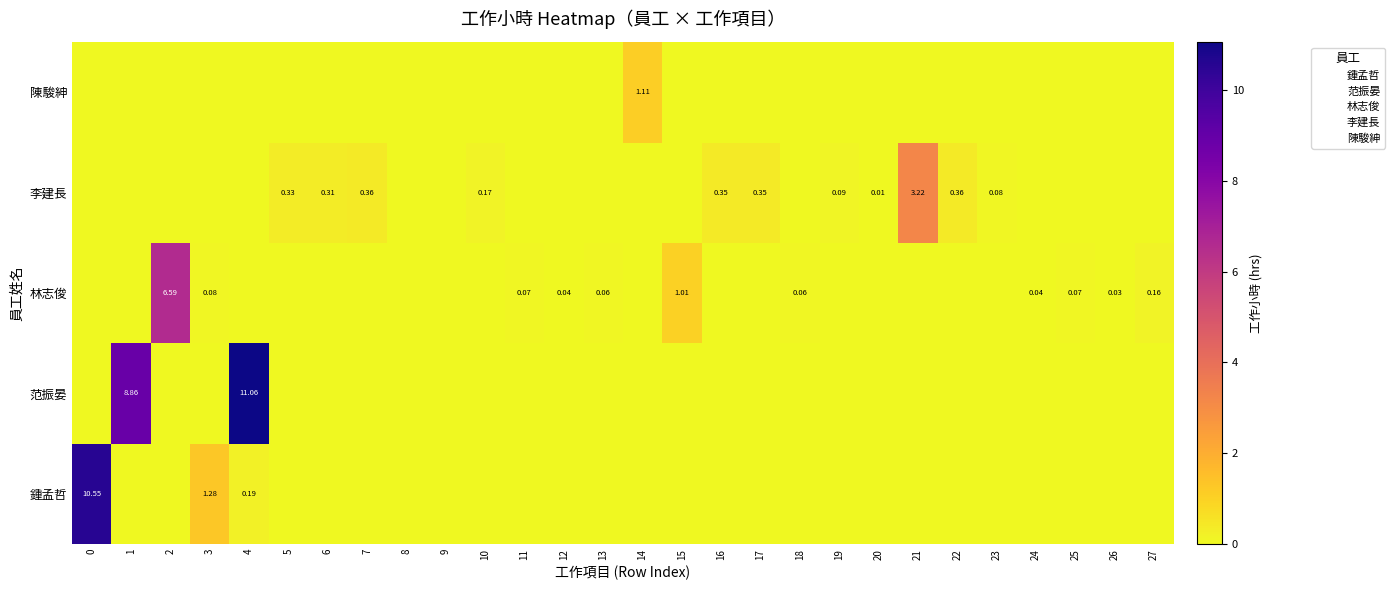

At which category does the chart reach its peak across all series?

4